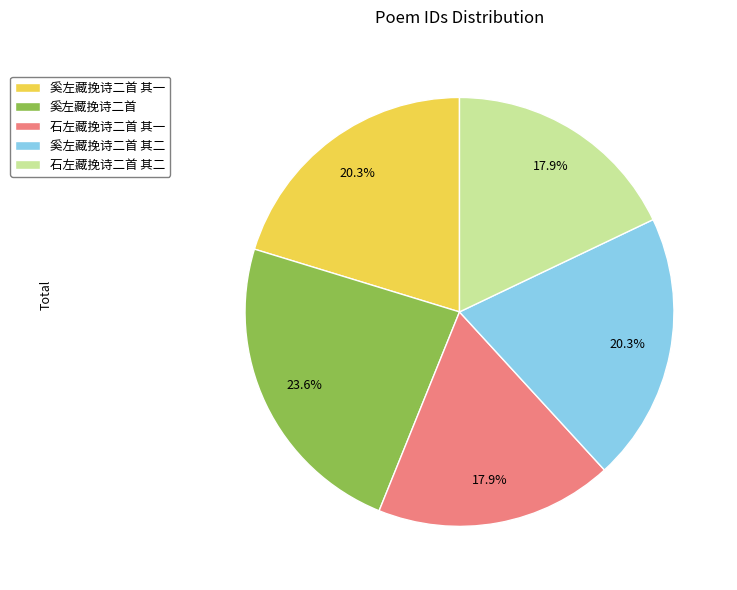

Is it true that 奚左藏挽诗二首 其一 is 20% of the pie?

True